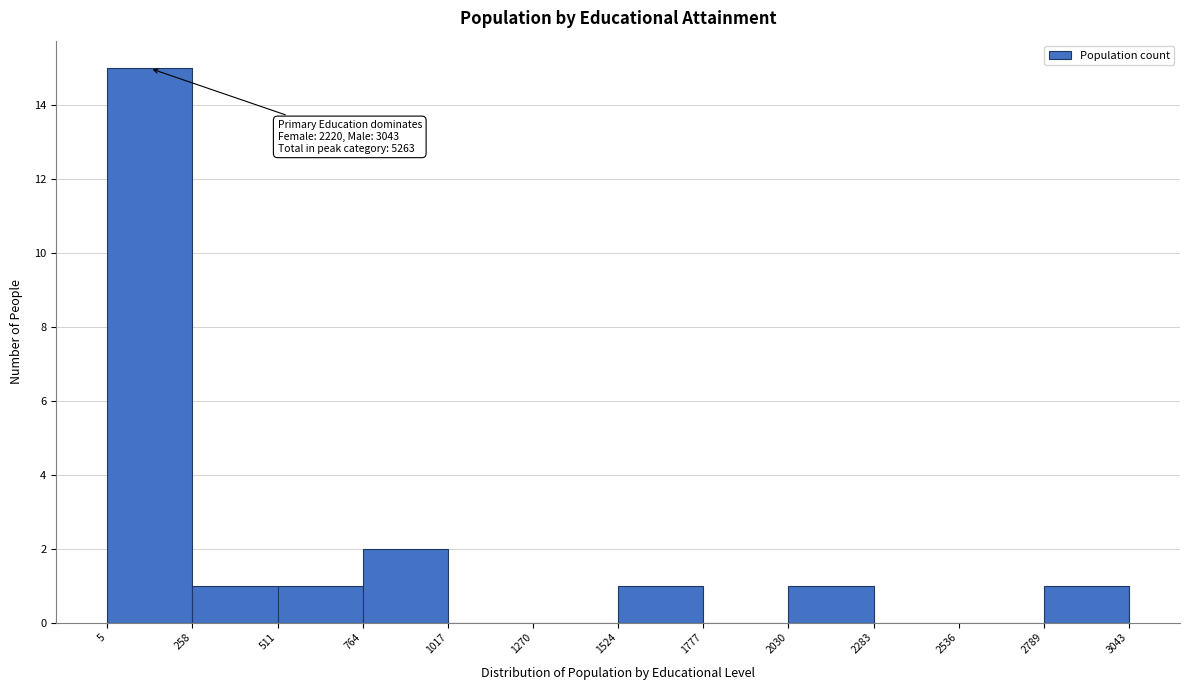

Which range on the x-axis has the tallest bar?

5 to 258